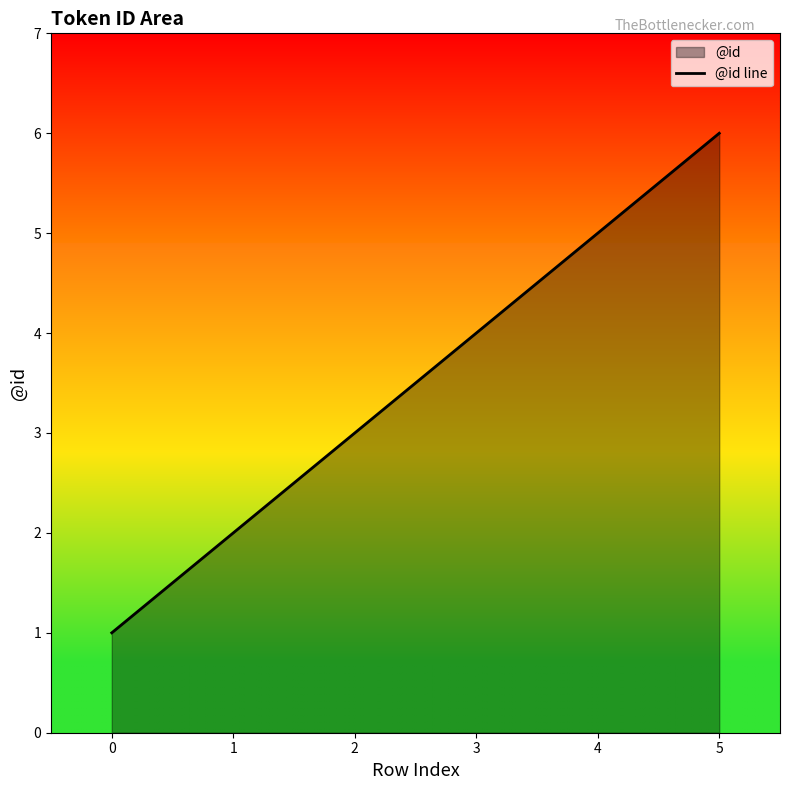

What is the greatest value displayed?

6